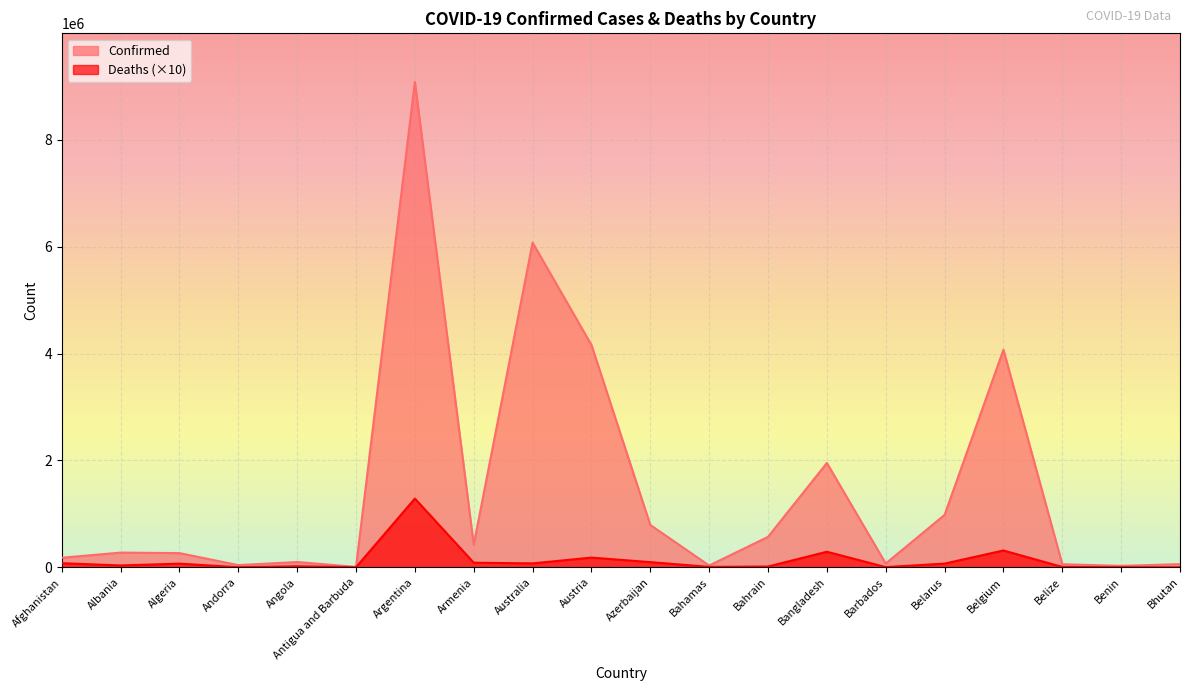

The Deaths series shows 104756 at Algeria. True or false?

False